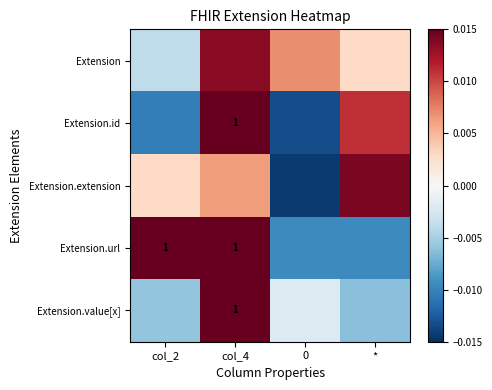

How many values in Extension.id are above zero?

2